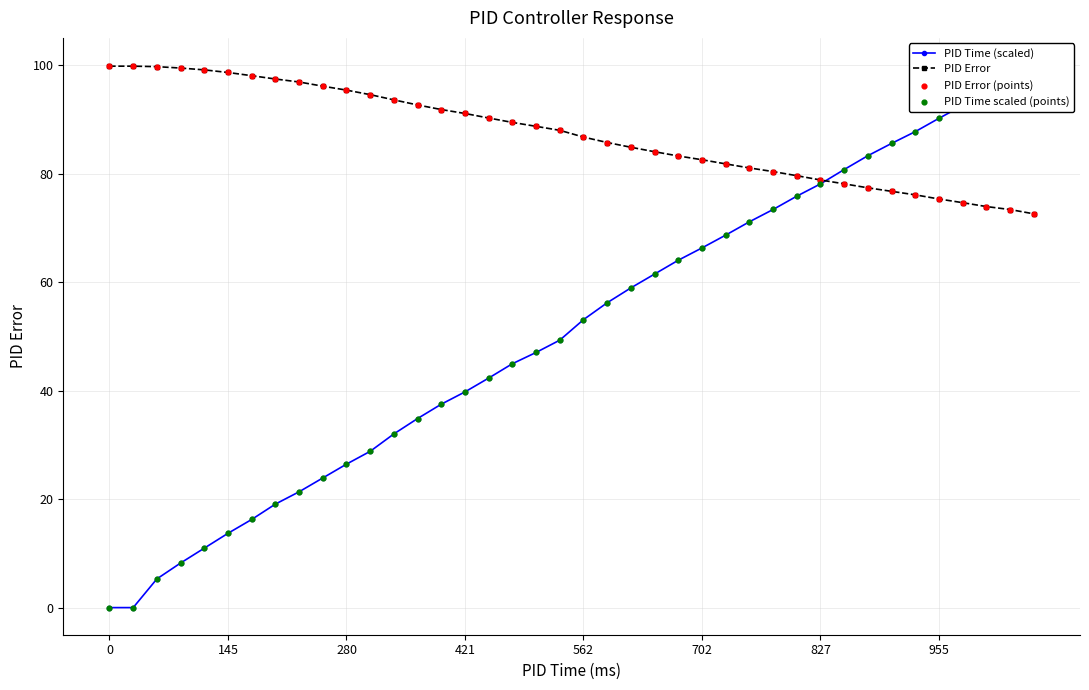

At which category is the sum across all series the highest?

39